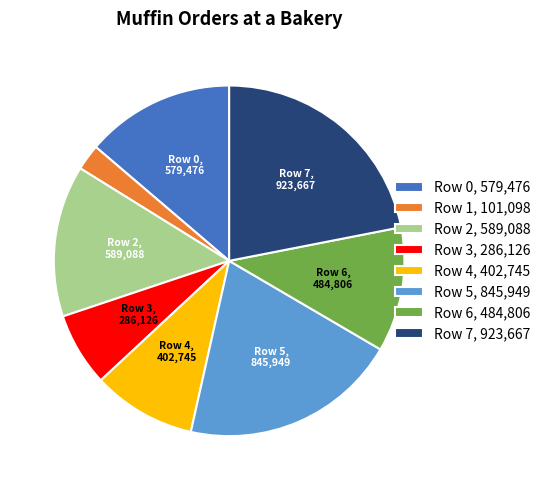

Combined, do Row 0, 579,476 and Row 7, 923,667 account for over 50%?

No